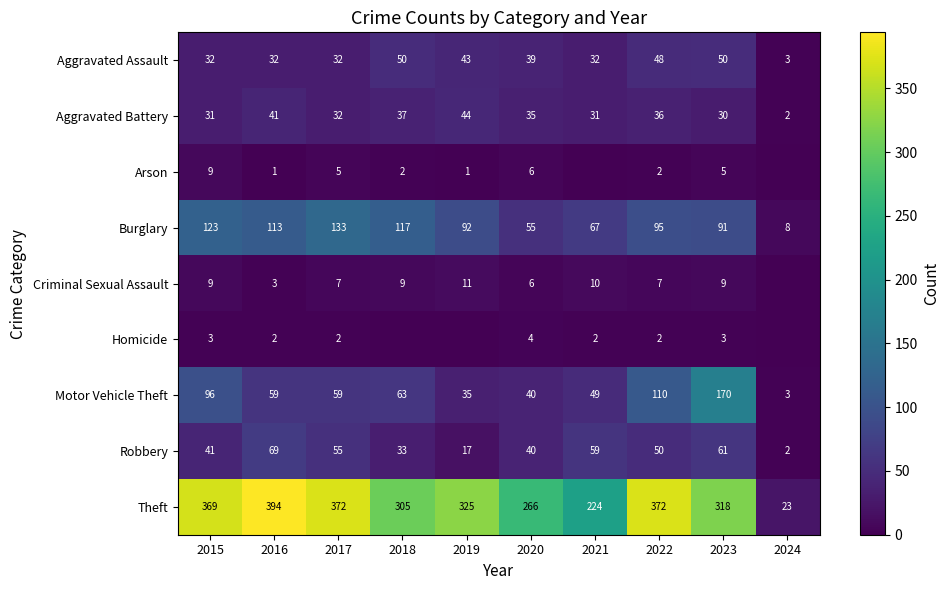

List the labels in order of Robbery value, largest first.

2016, 2023, 2021, 2017, 2022, 2015, 2020, 2018, 2019, 2024